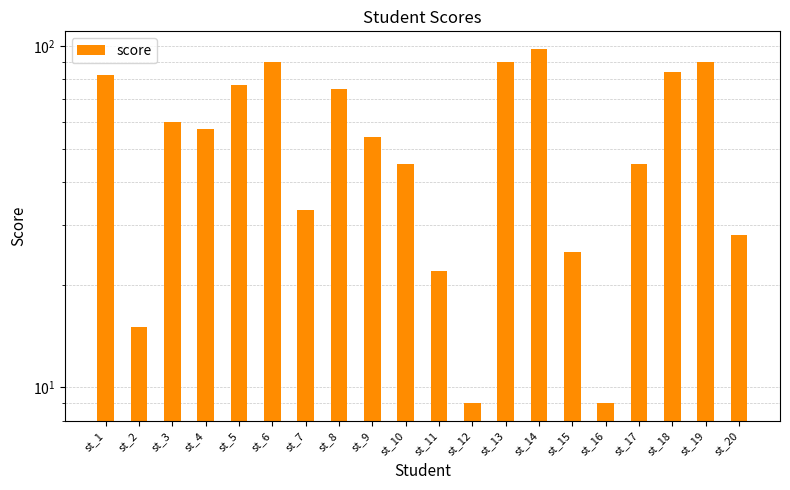

What is the sum of the values at st_18 and st_6?

174